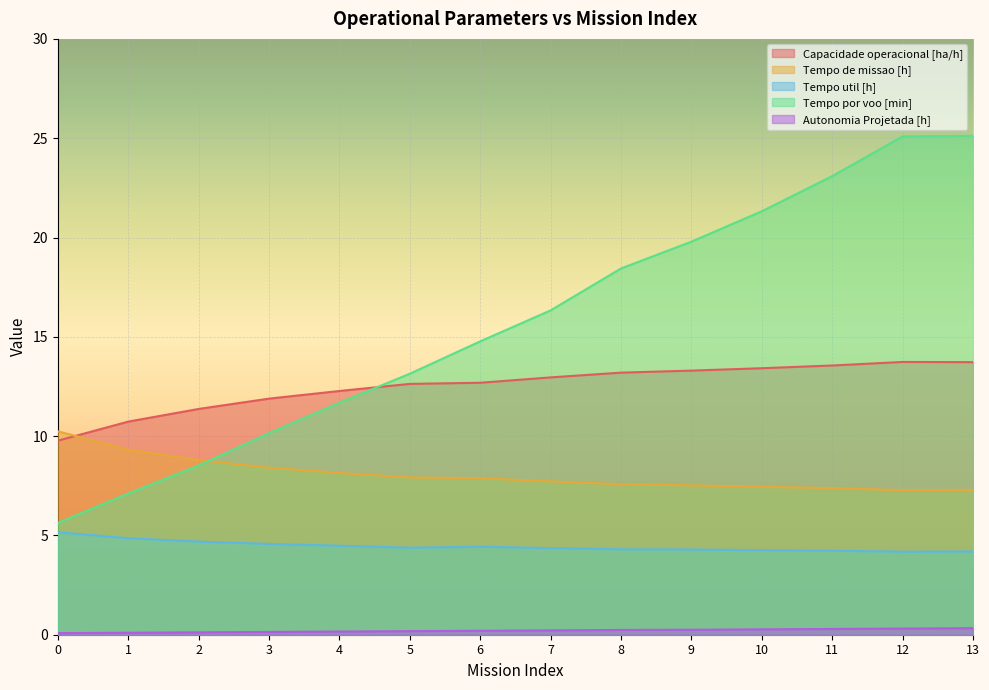

Between 2 and 9, which series saw the biggest shift?

Tempo por voo [min]